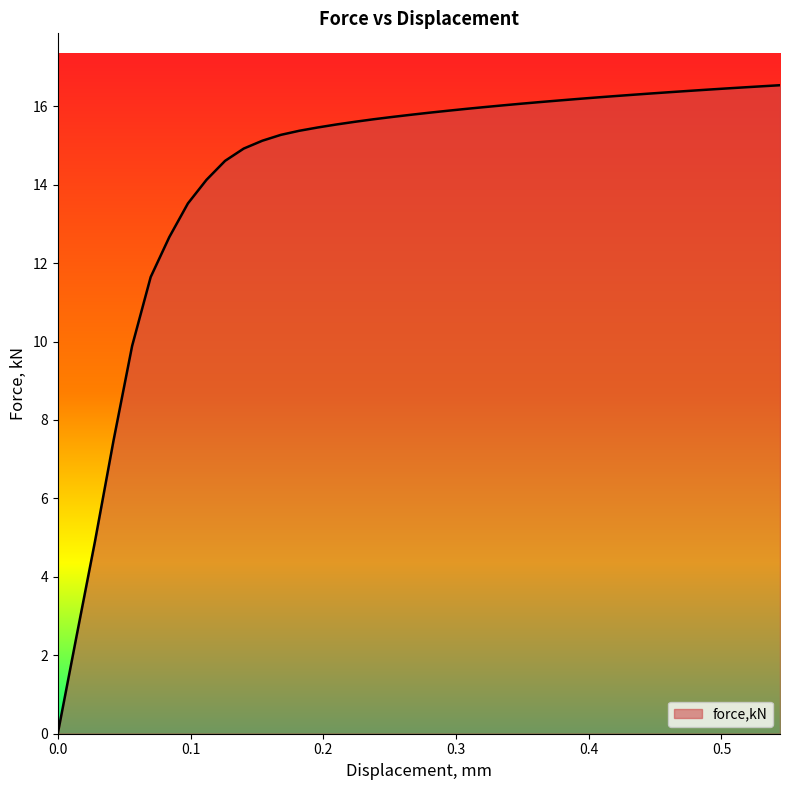

What is the sum of all values?

570.1